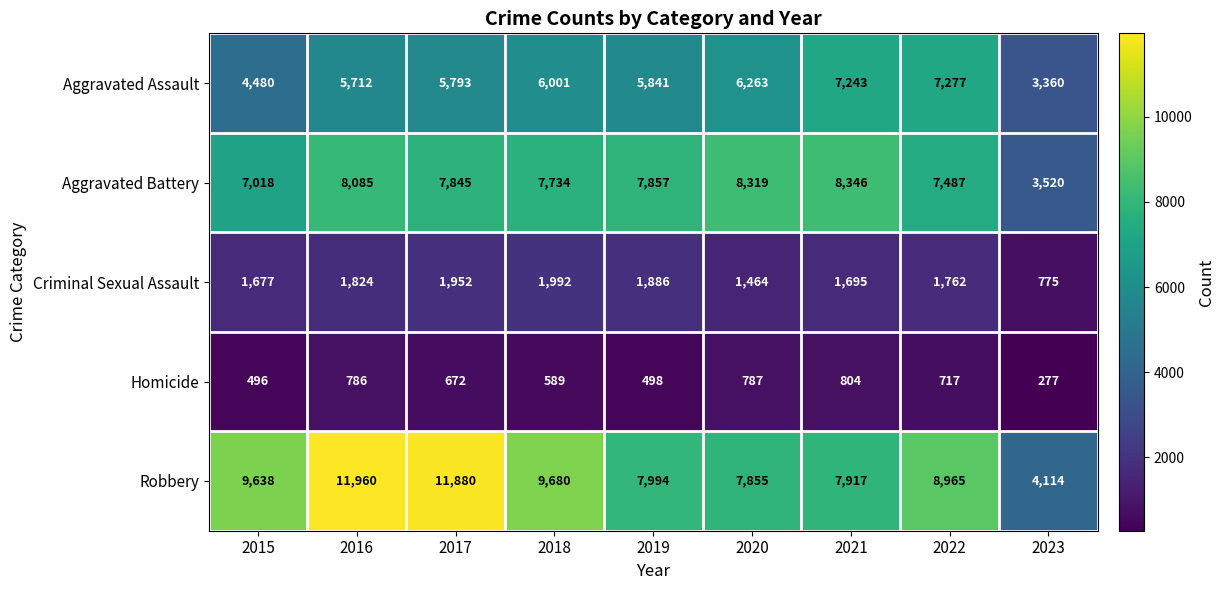

What is the spread (max minus min) of values at 2020?

7532